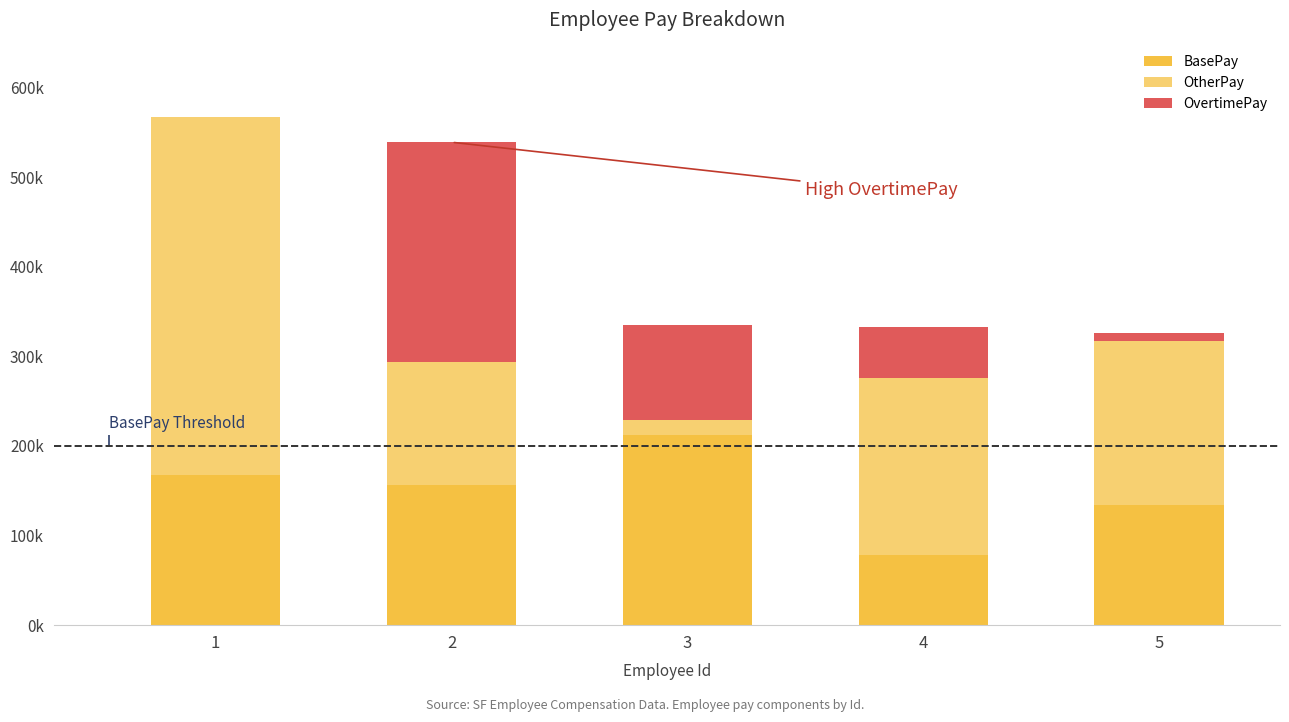

What is the difference between the second highest and minimum values in the OvertimePay series?

106088.2